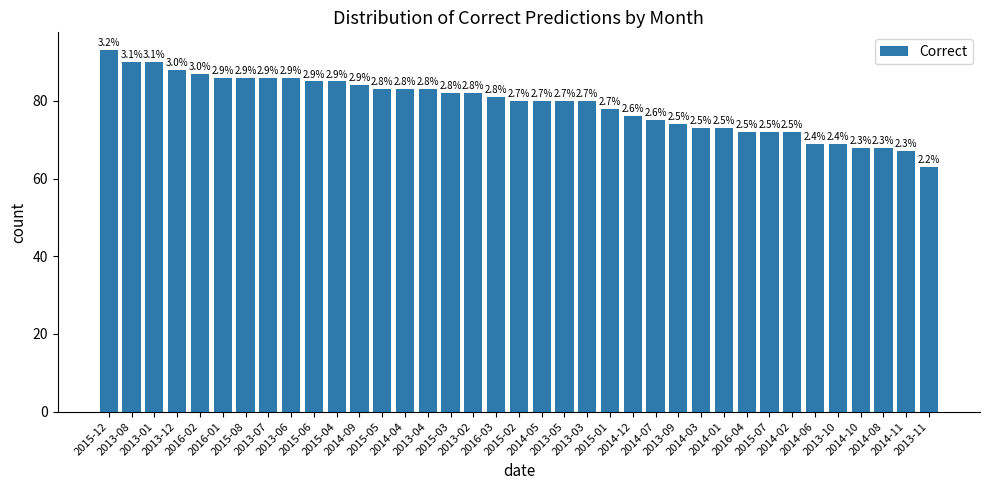

At which label does the data first exceed 80?

2015-12